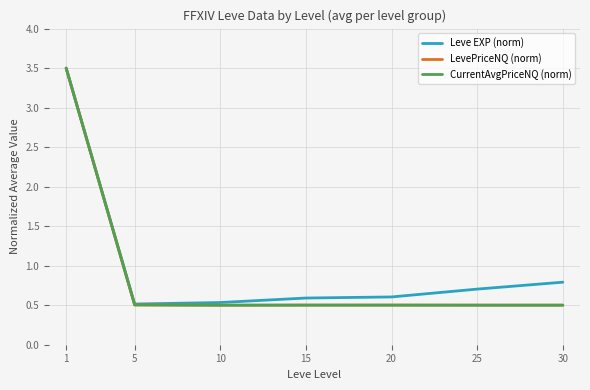

Is the value of CurrentAvgPriceNQ (norm) at 1 greater than the value of Leve EXP (norm) at 5?

Yes